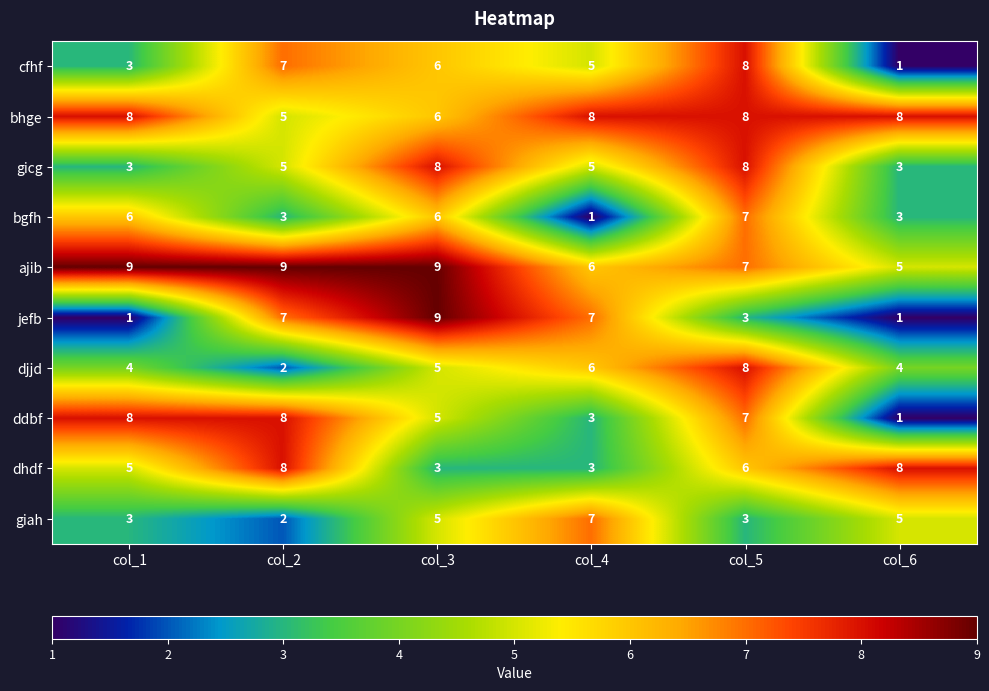

The value of ajib at col_5 is 7. True or false?

True